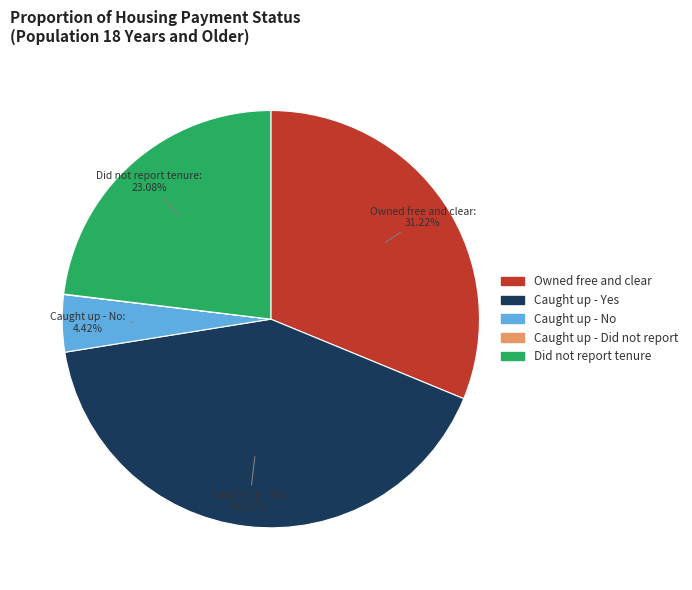

Is the sum of Owned free and clear and Caught up - No greater than half?

No